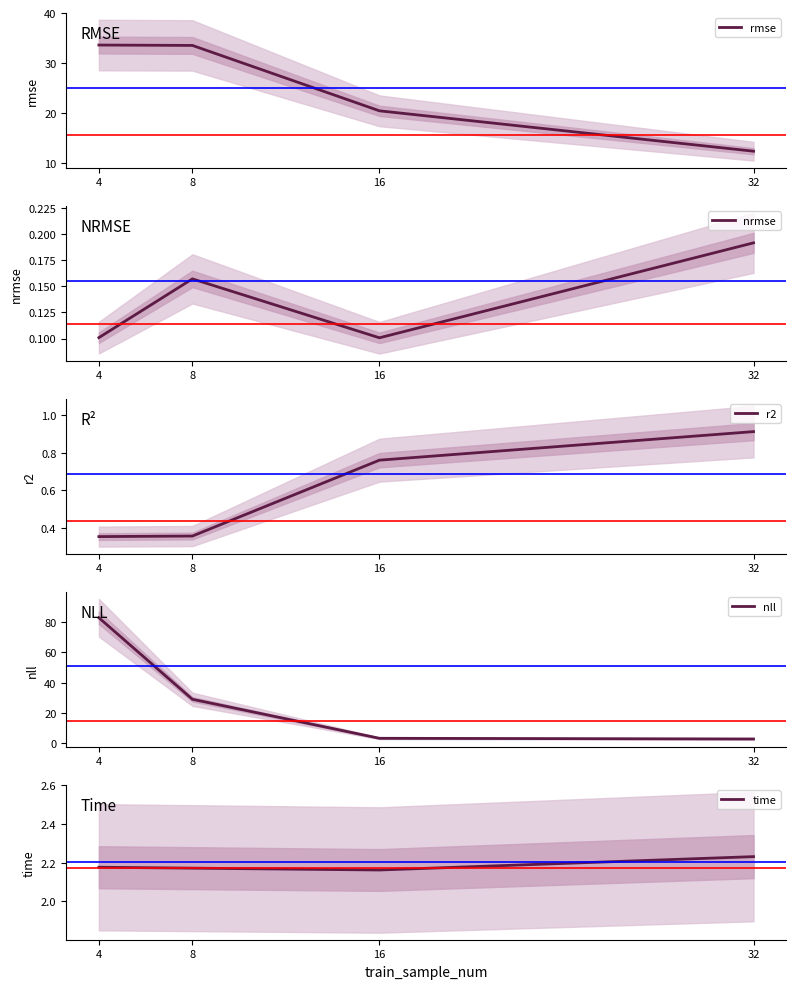

Between 4 and 8, which is larger?

4